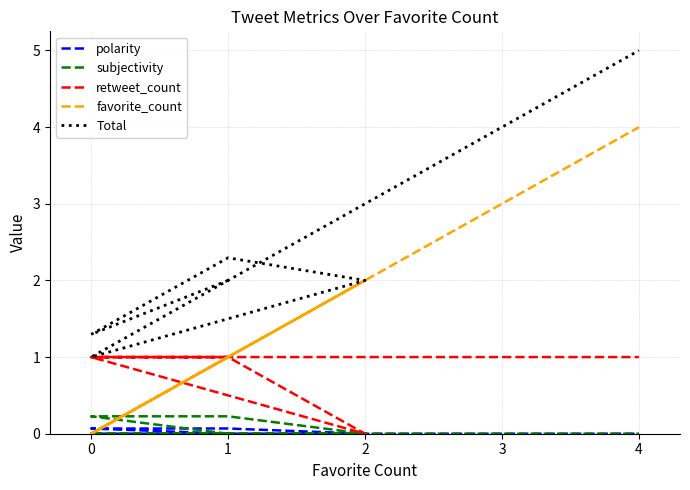

How many interior local peaks does the favorite_count series have?

1